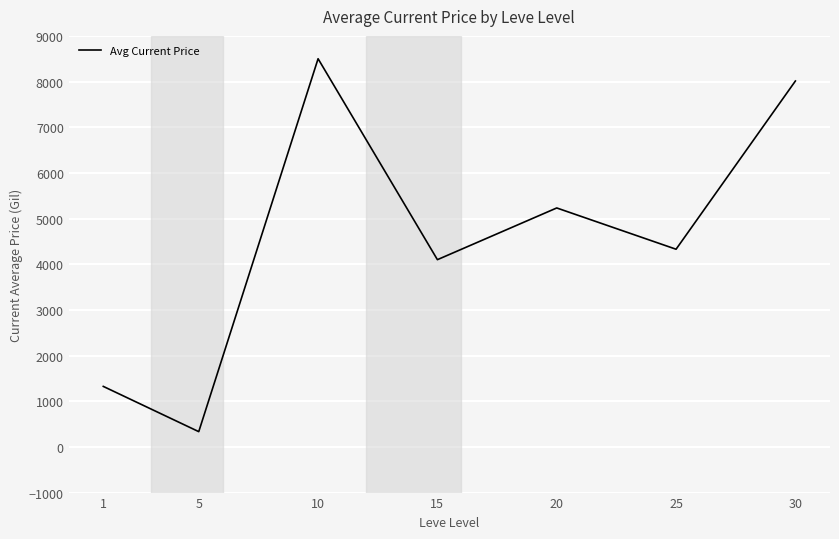

How many values are below 4328?

3